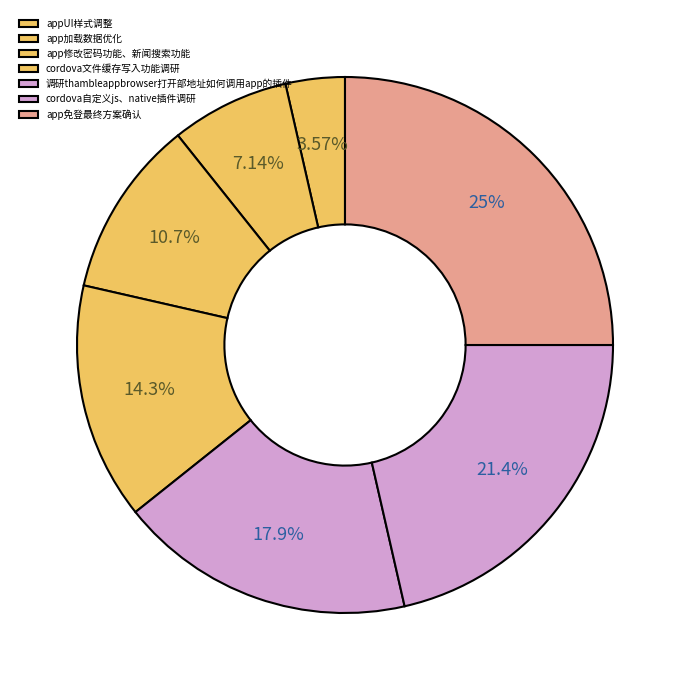

How many segments does this pie chart have?

7